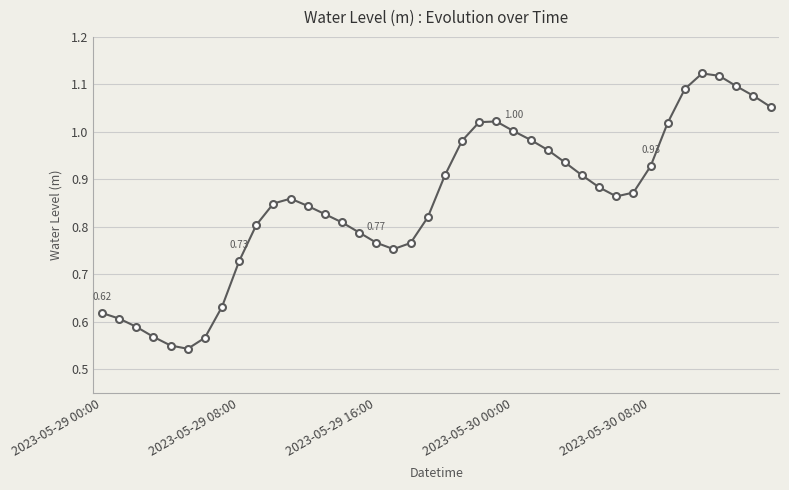

What is the sum of all values?

34.1